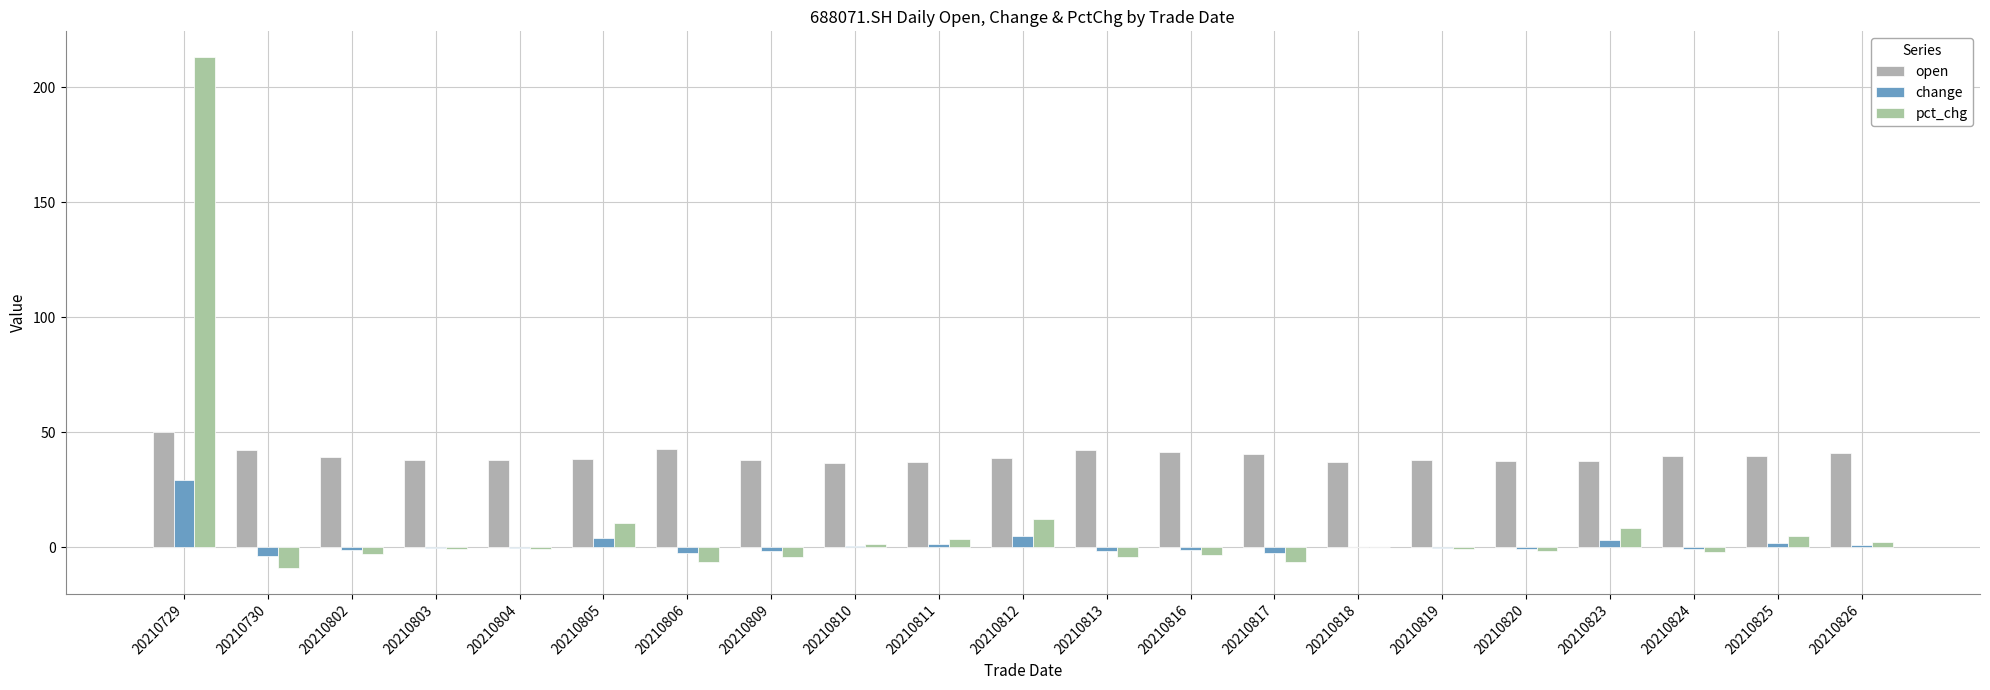

Between 20210804 and 20210825, which series saw the biggest shift?

pct_chg